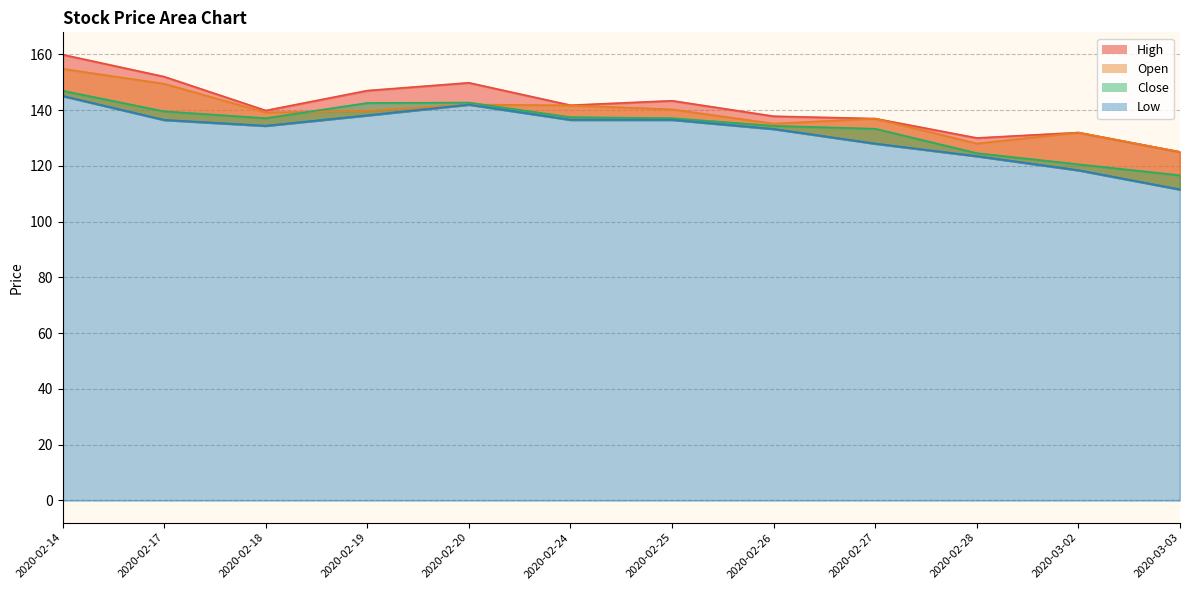

List the series in order of their peak value, lowest first.

Low, Close, Open, High